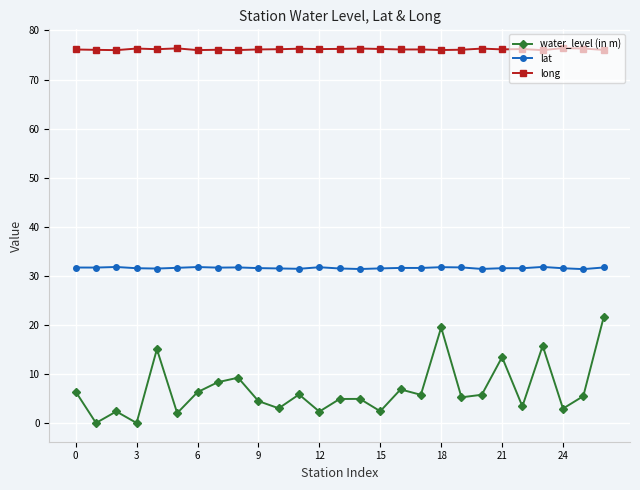

What is the greatest value displayed?

76.4